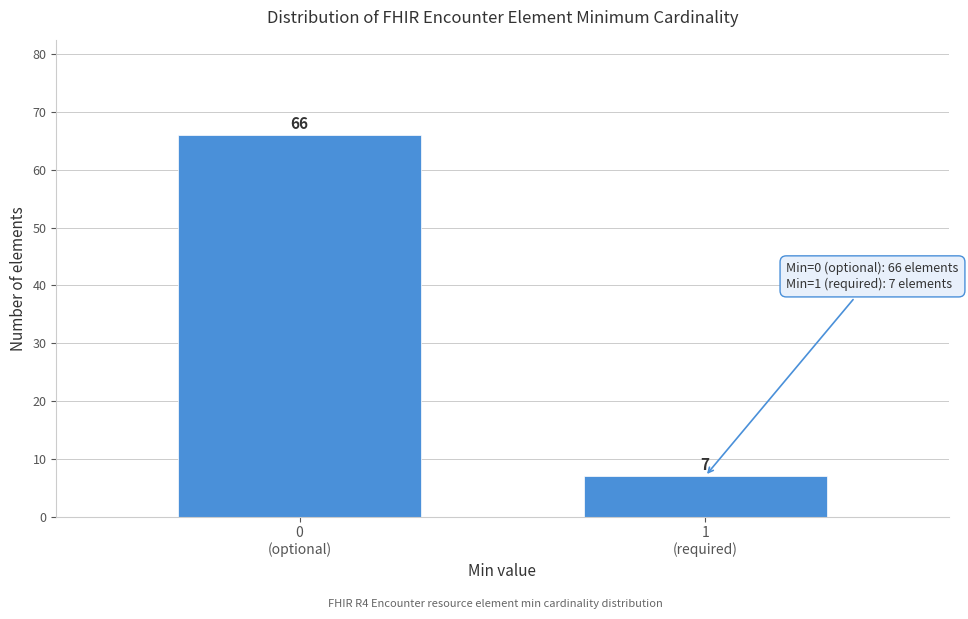

Reading right to left, extract all data points from this chart.

7	66